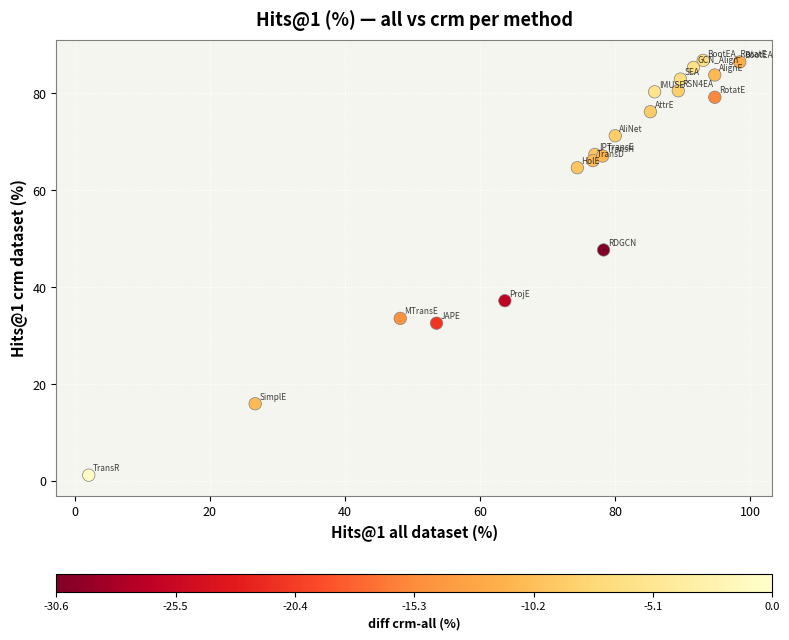

What is the range of Y values (max minus min)?

85.6